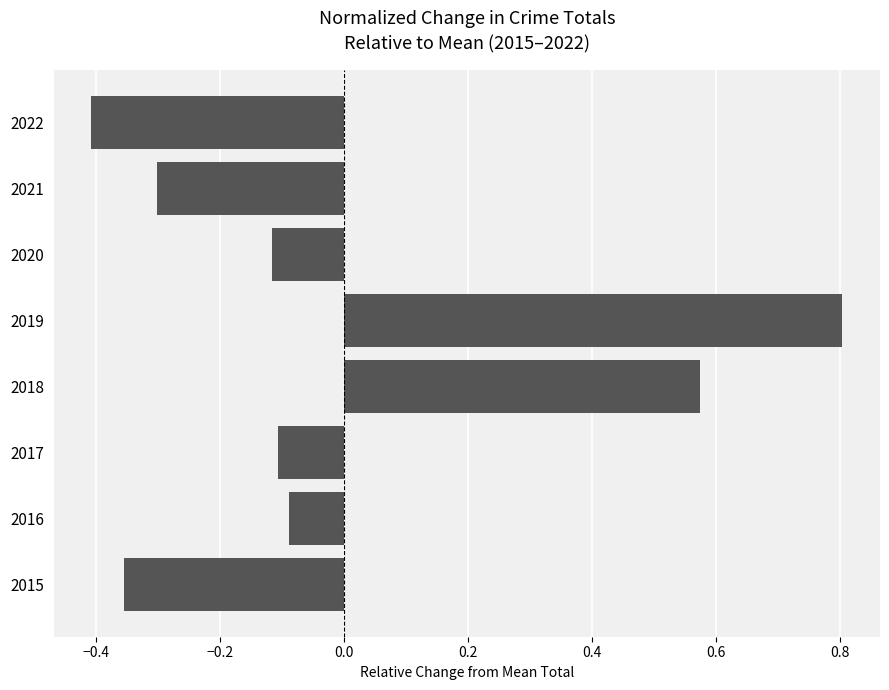

The value at 2022 is -0.2. True or false?

False